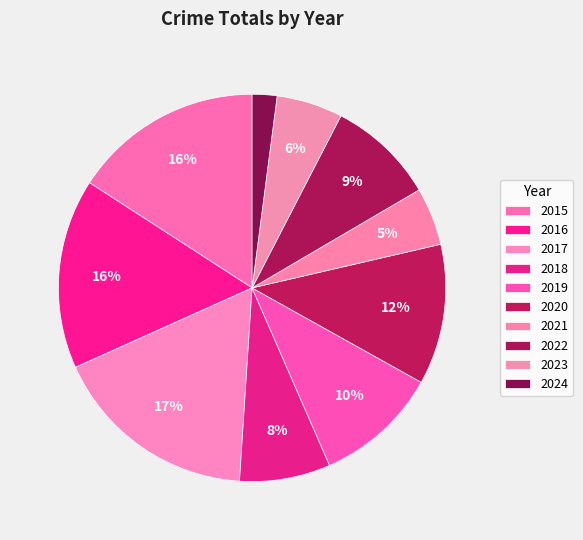

Is it true that 2020 is 12% of the pie?

True